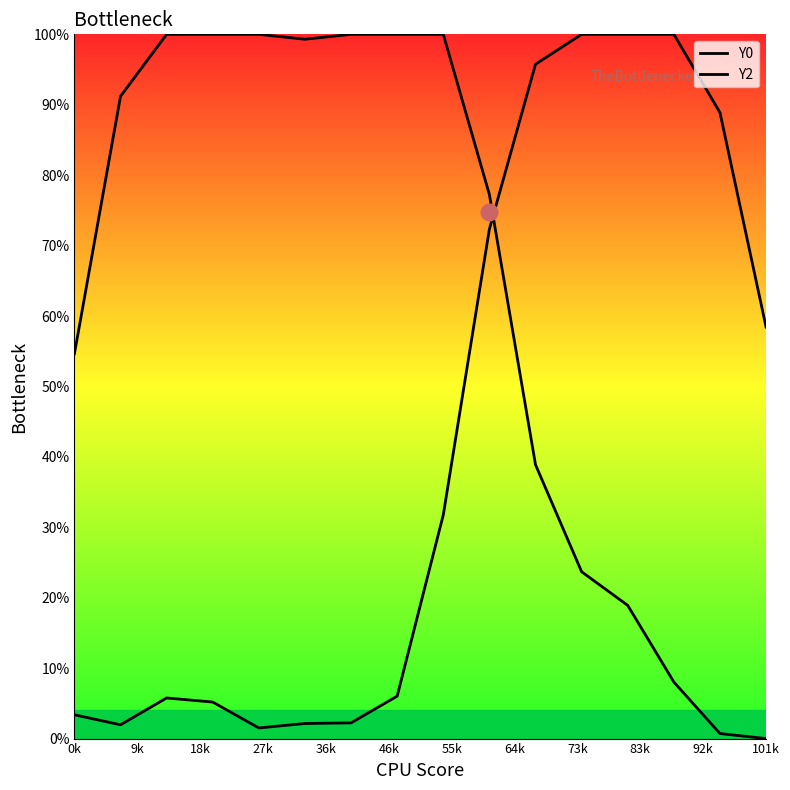

Reading left to right, transcribe all the data shown in this chart.

Y0: 0.5	0.9	1.0	1.0	1.0	1.0	1.0	1.0	1.0	0.8	0.4	0.2	0.2	0.1	0.0	0.0
Y2: 0.0	0.0	0.1	0.1	0.0	0.0	0.0	0.1	0.3	0.7	1.0	1.0	1.0	1.0	0.9	0.6